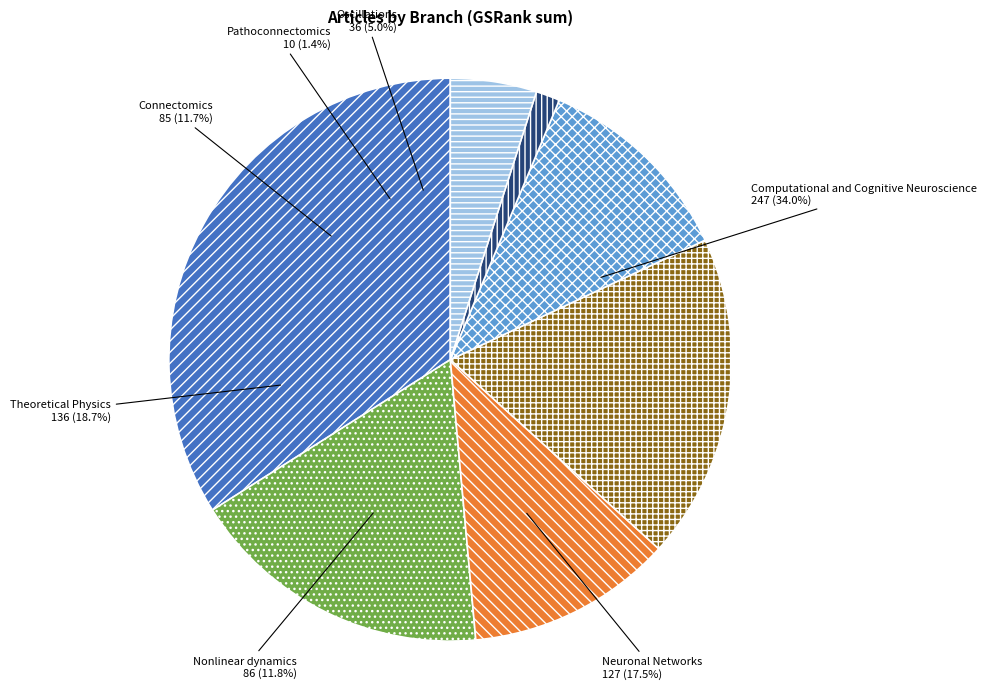

Count the number of slices in the pie.

7